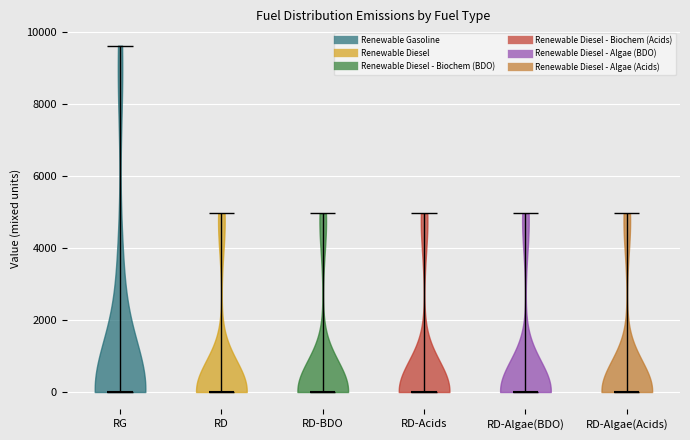

Reading left to right, read every violin against the y-axis: where its median line is, and the lowest and highest points it reaches. The values are not printed on the chart, so give them approximately, as read against the axis.

RG: median line 0, lowest point 0, highest point 9600
RD: median line 0, lowest point 0, highest point 5000
RD-BDO: median line 0, lowest point 0, highest point 5000
RD-Acids: median line 0, lowest point 0, highest point 5000
RD-Algae(BDO): median line 0, lowest point 0, highest point 5000
RD-Algae(Acids): median line 0, lowest point 0, highest point 5000